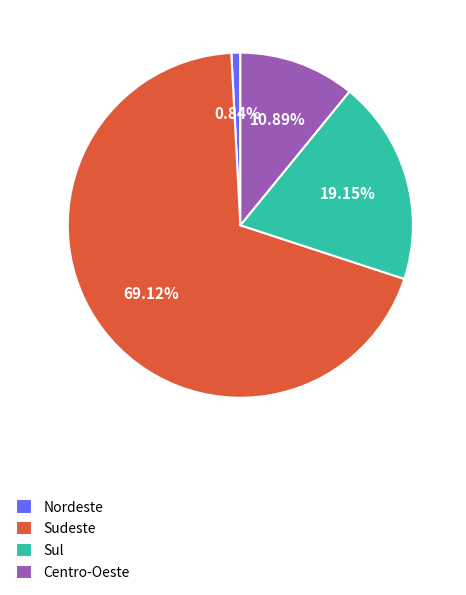

How many segments does this pie chart have?

4